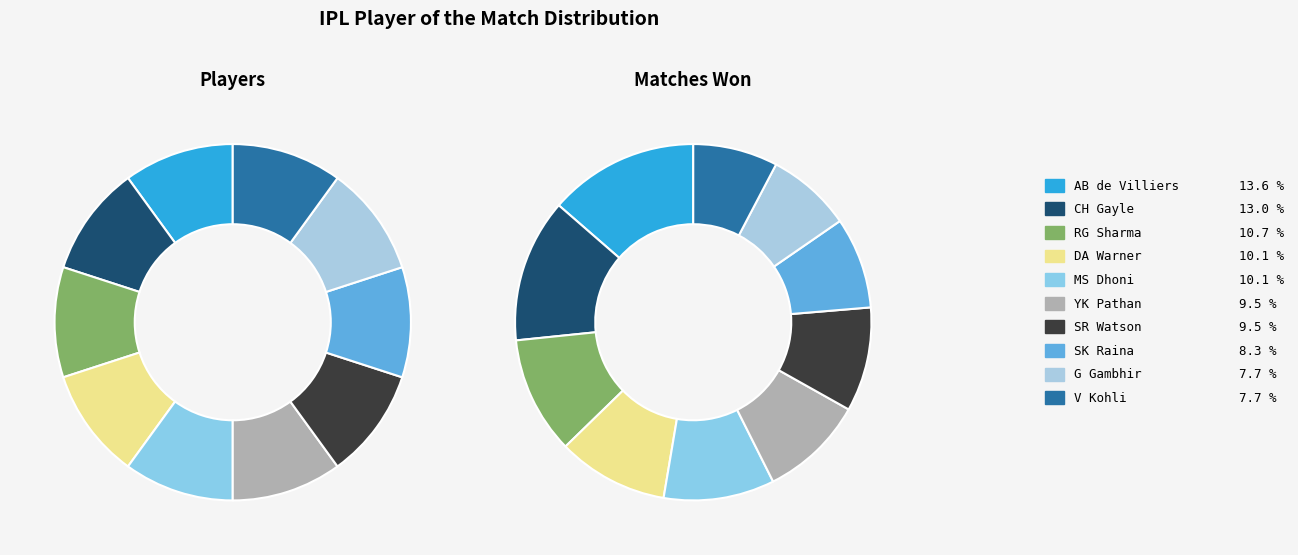

What is the total percentage of RG Sharma and SK Raina?

18.9%